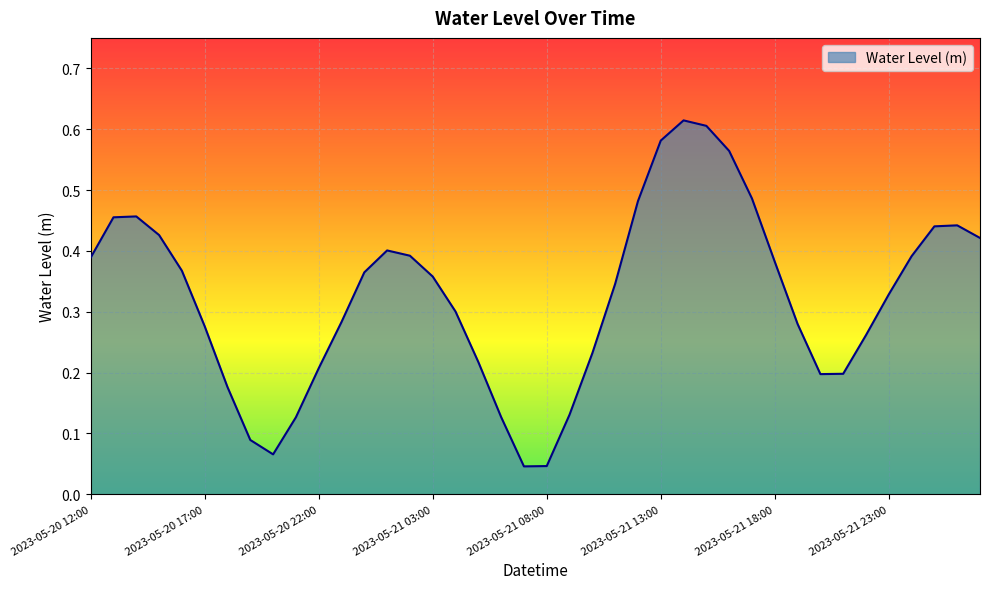

Reading left to right, transcribe all the data shown in this chart.

0.4	0.5	0.5	0.4	0.4	0.3	0.2	0.1	0.1	0.1	0.2	0.3	0.4	0.4	0.4	0.4	0.3	0.2	0.1	0.0	0.0	0.1	0.2	0.3	0.5	0.6	0.6	0.6	0.6	0.5	0.4	0.3	0.2	0.2	0.3	0.3	0.4	0.4	0.4	0.4